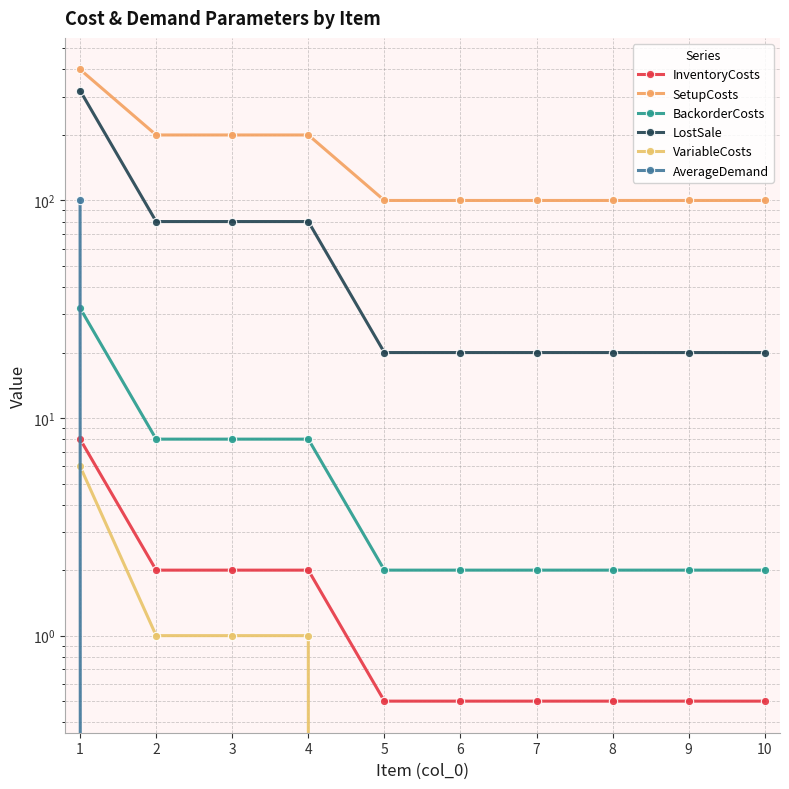

The value of InventoryCosts at 7 is 0.5. True or false?

True